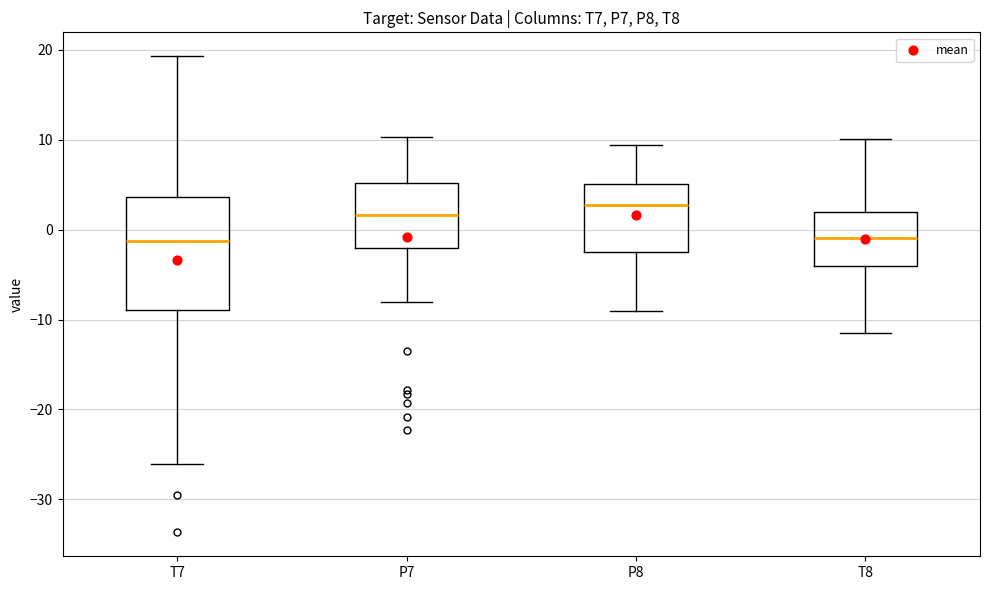

Reading left to right, read every box against the y-axis: the position of its median line, the range the box covers, and the ends of its whiskers. The values are not printed on the chart, so give them approximately, as read against the axis.

T7: median -1, box -9 to 4, whiskers -26 to 19
P7: median 2, box -2 to 5, whiskers -8 to 10
P8: median 3, box -2 to 5, whiskers -9 to 9
T8: median -1, box -4 to 2, whiskers -12 to 10